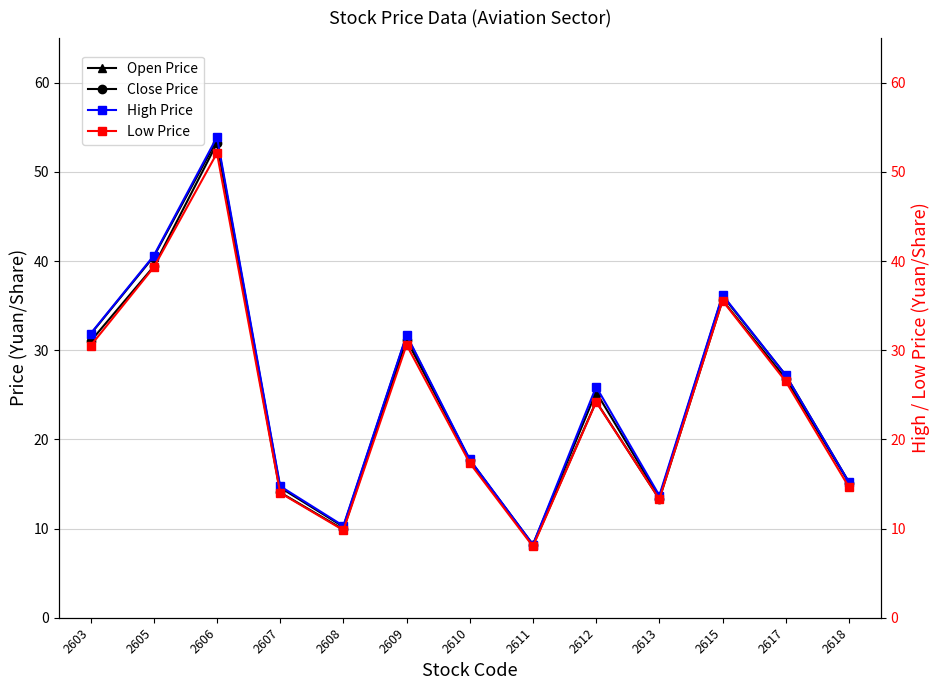

How many lines are shown in the chart?

4